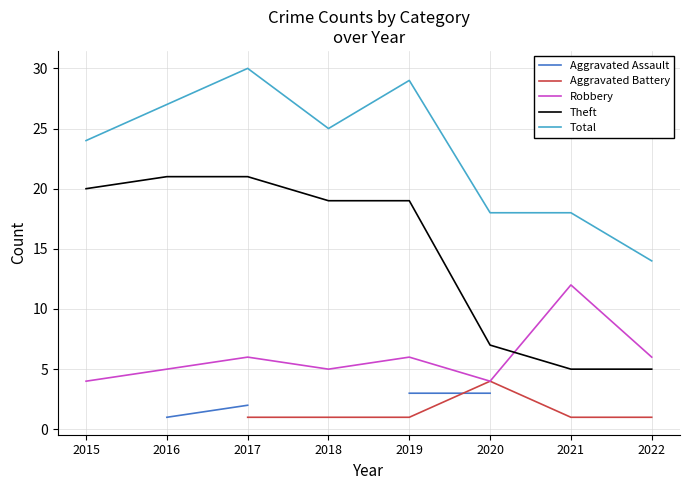

The value of Theft at 2016 is 21. True or false?

True